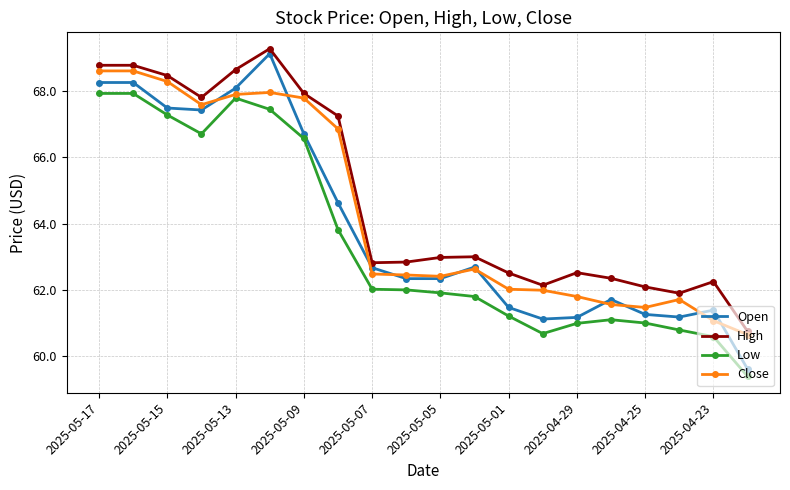

List the series in order of their overall mean, highest first.

High, Close, Open, Low